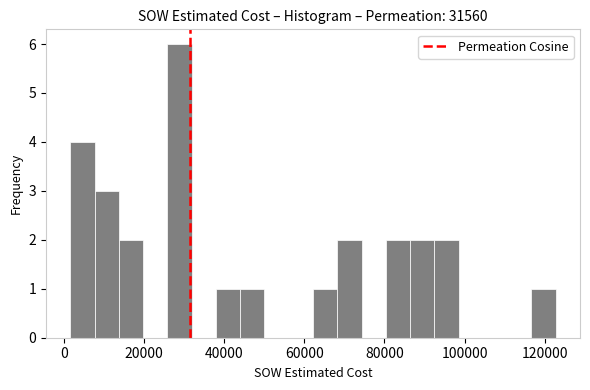

Read against the x-axis, roughly where is the centre of the tallest bar?

28000